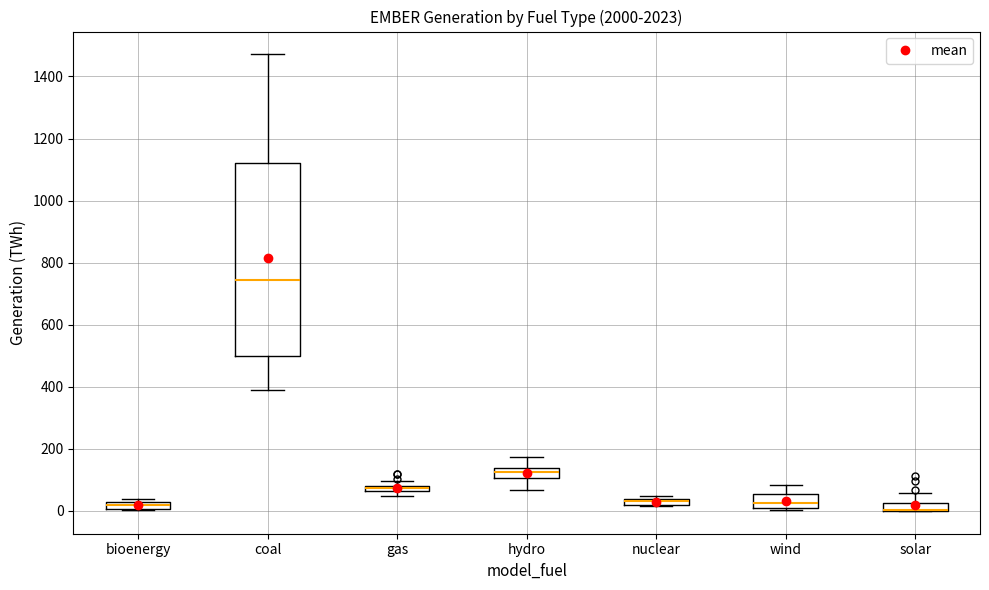

Which box is the tallest, from its lower edge to its upper edge?

coal